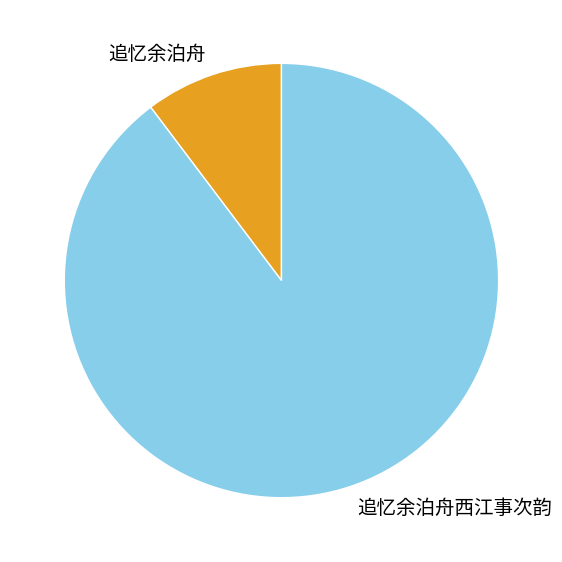

Approximately how many times larger is the value at 追忆余泊舟西江事次韵 compared to 追忆余泊舟?

8.7